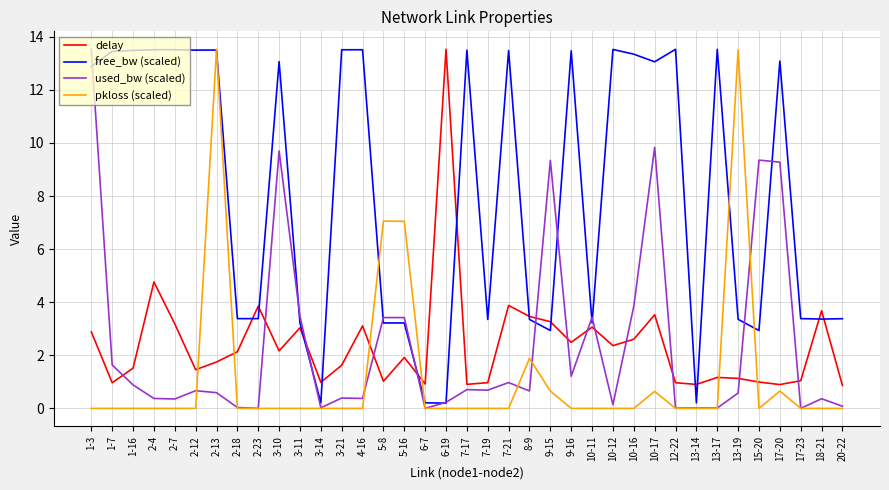

What is the sum of the delay values at 2-23 and 17-20?

4.7